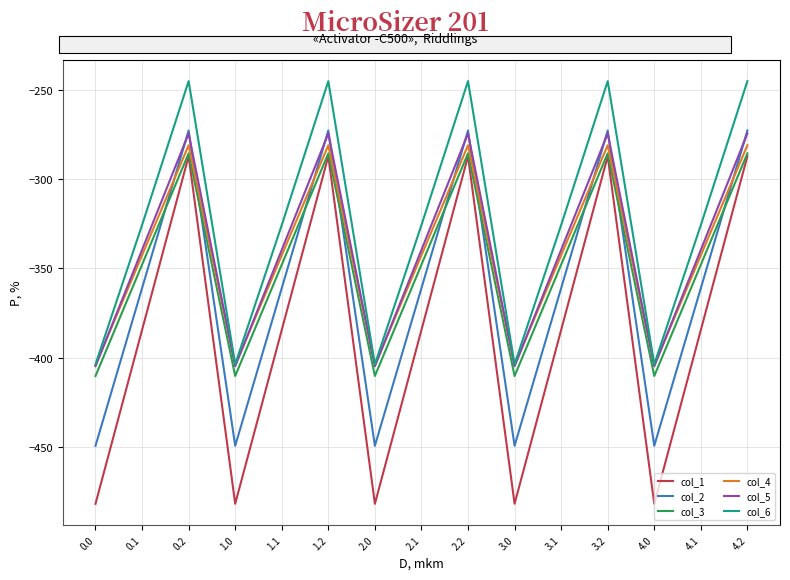

What are all the series names shown in the legend?

col_1, col_2, col_3, col_4, col_5, col_6